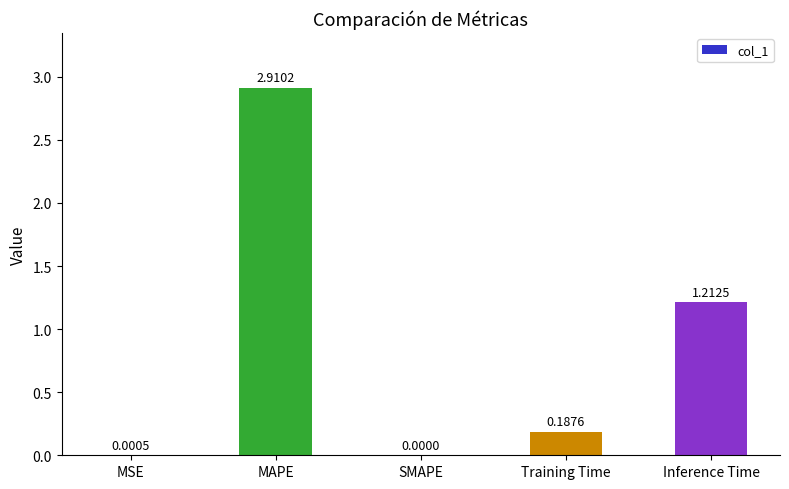

Are the bars horizontal?

No